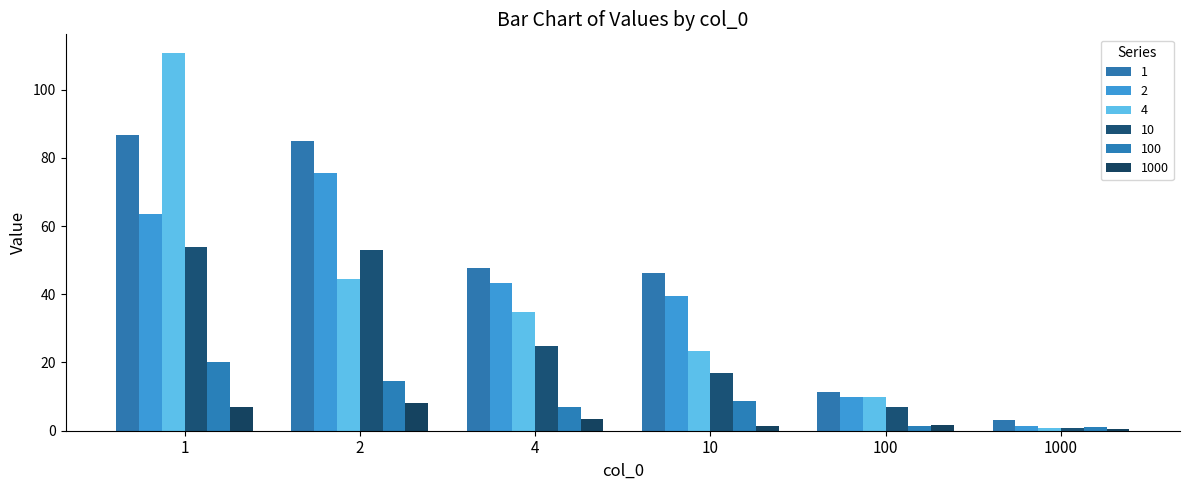

Which series has the largest range (max minus min)?

4